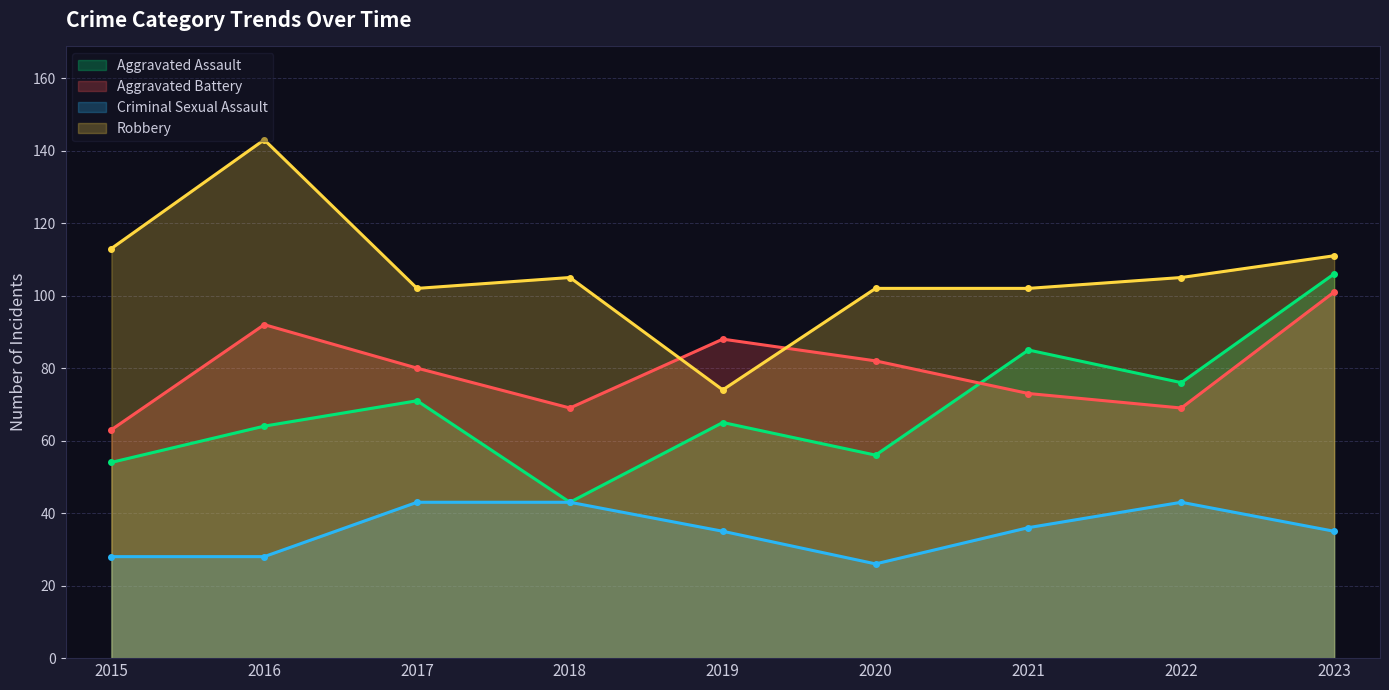

What is the value of the Aggravated Battery point at the 6th from the left?

82